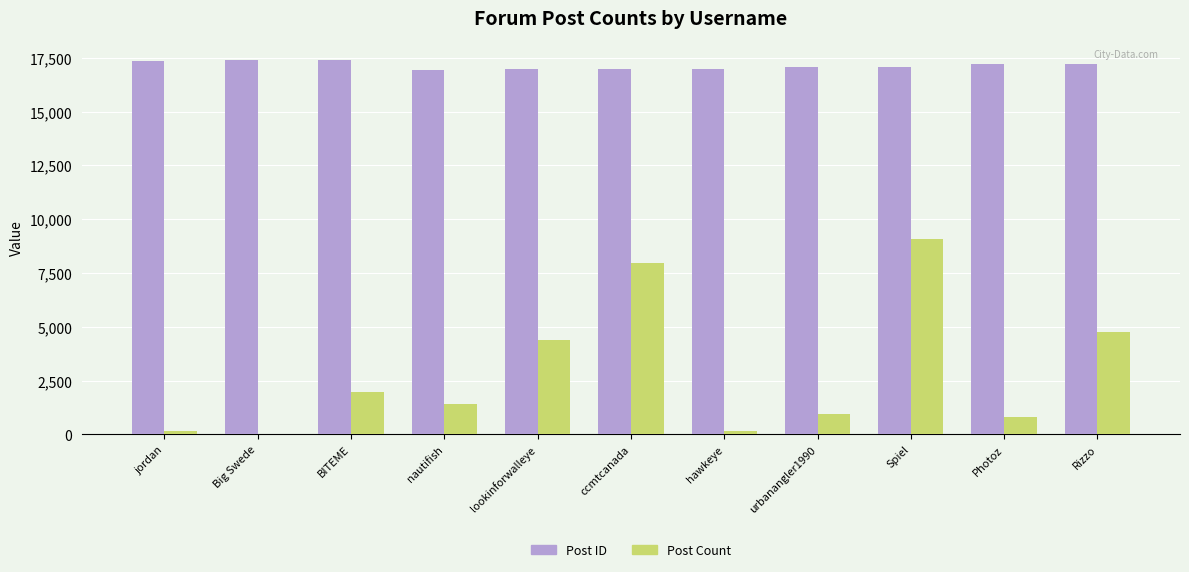

The Post ID series shows 17202 at Rizzo. True or false?

True